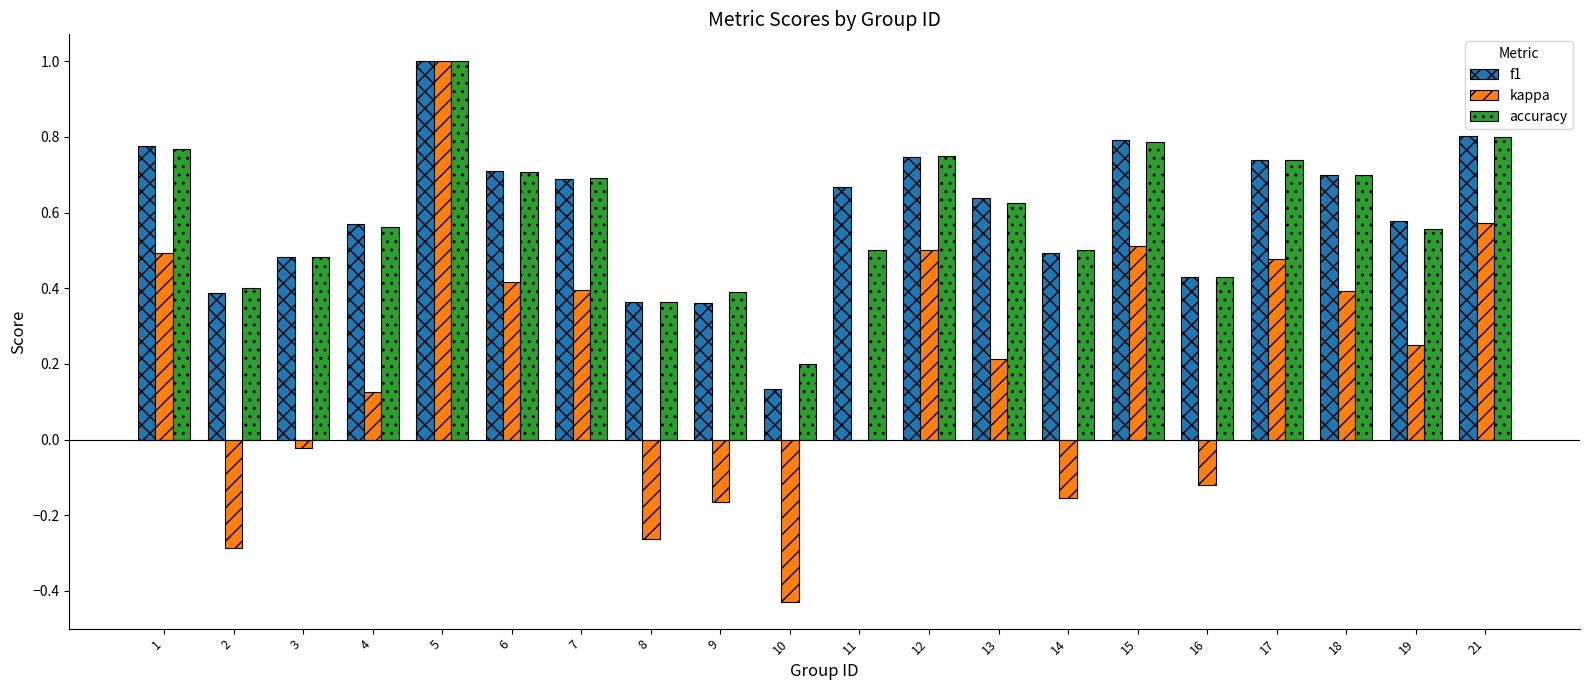

The kappa series shows 0.2 at 18. True or false?

False